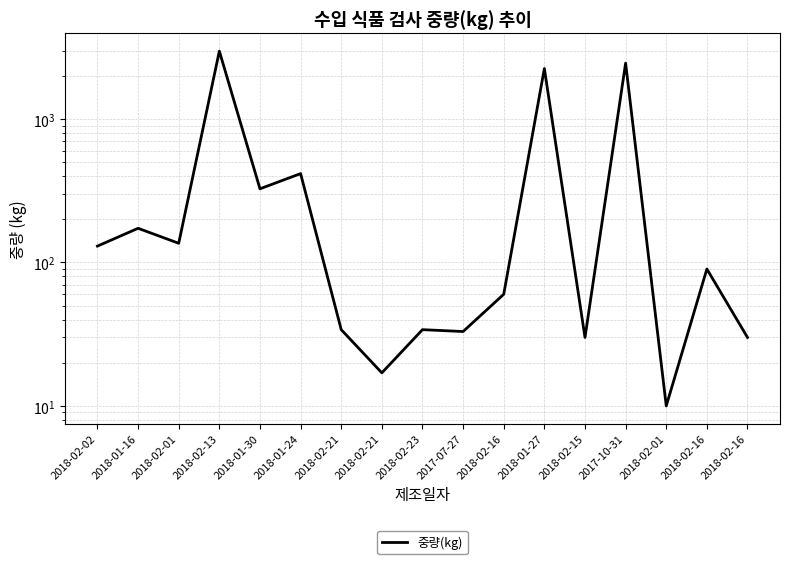

Count the number of values greater than 90.

8